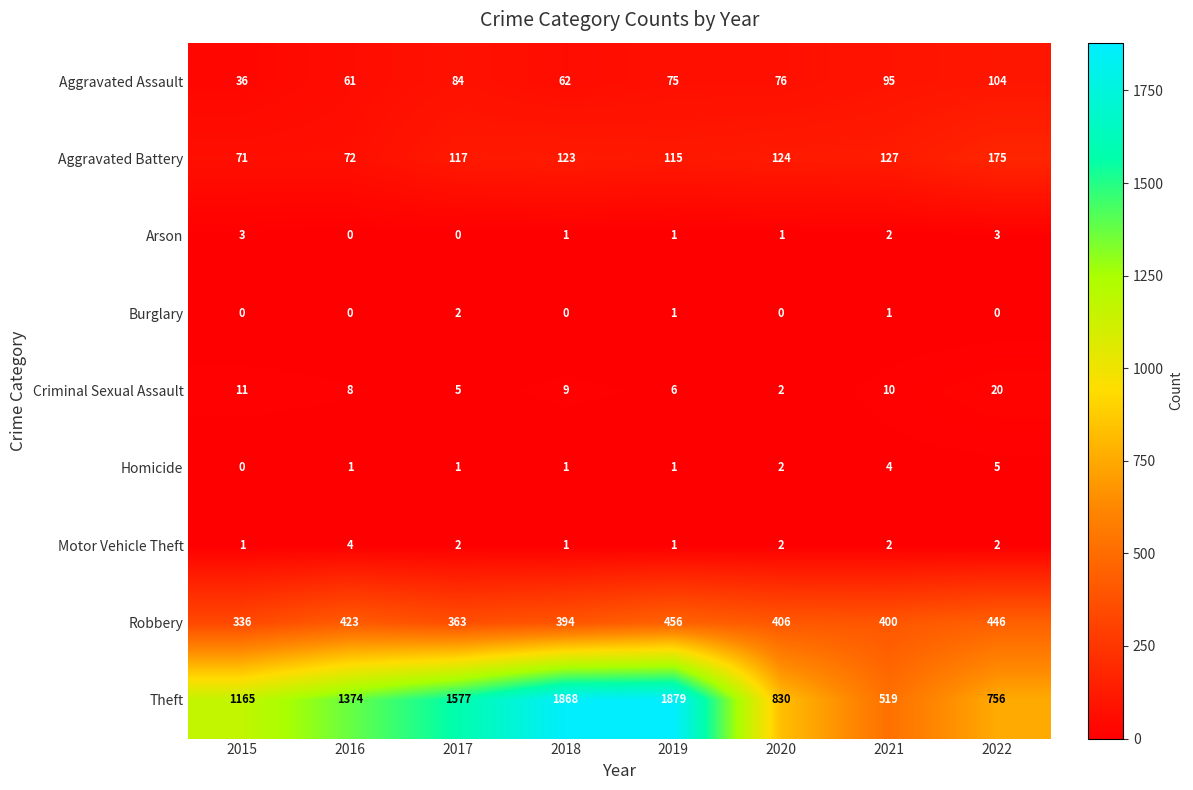

Which series has the largest range (max minus min)?

Theft